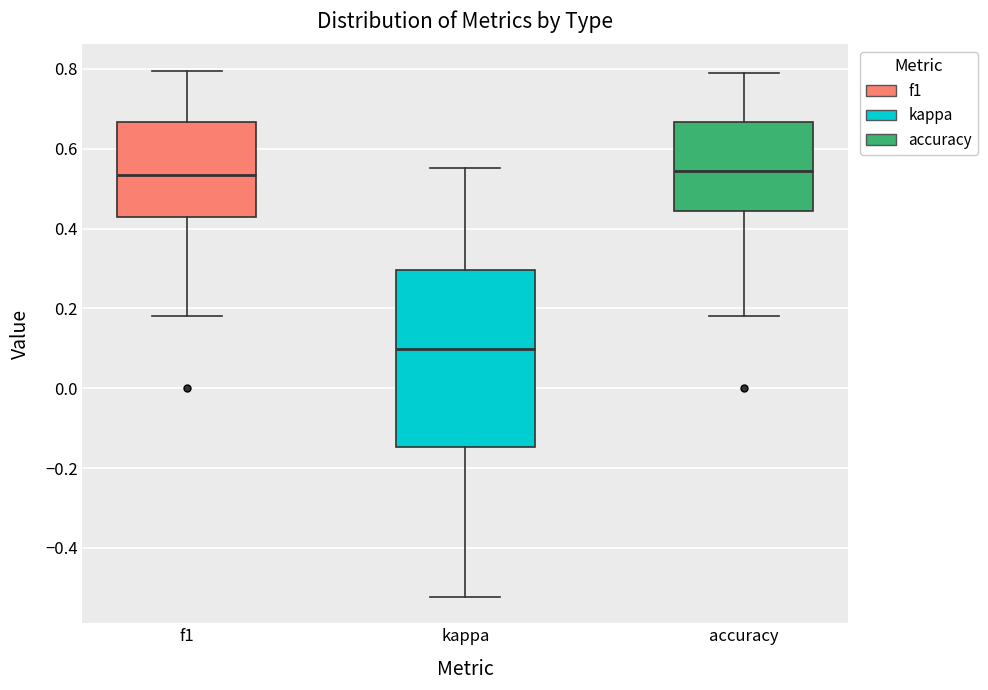

Reading left to right, transcribe this box plot: for each box, give where its median line is, the range the box spans, and where its two whiskers end, as read against the y-axis. The values are not printed on the chart, so give them approximately, as read against the axis.

f1: median 0.54, box 0.42 to 0.66, whiskers 0.18 to 0.80
kappa: median 0.10, box -0.14 to 0.30, whiskers -0.52 to 0.56
accuracy: median 0.54, box 0.44 to 0.66, whiskers 0.18 to 0.78